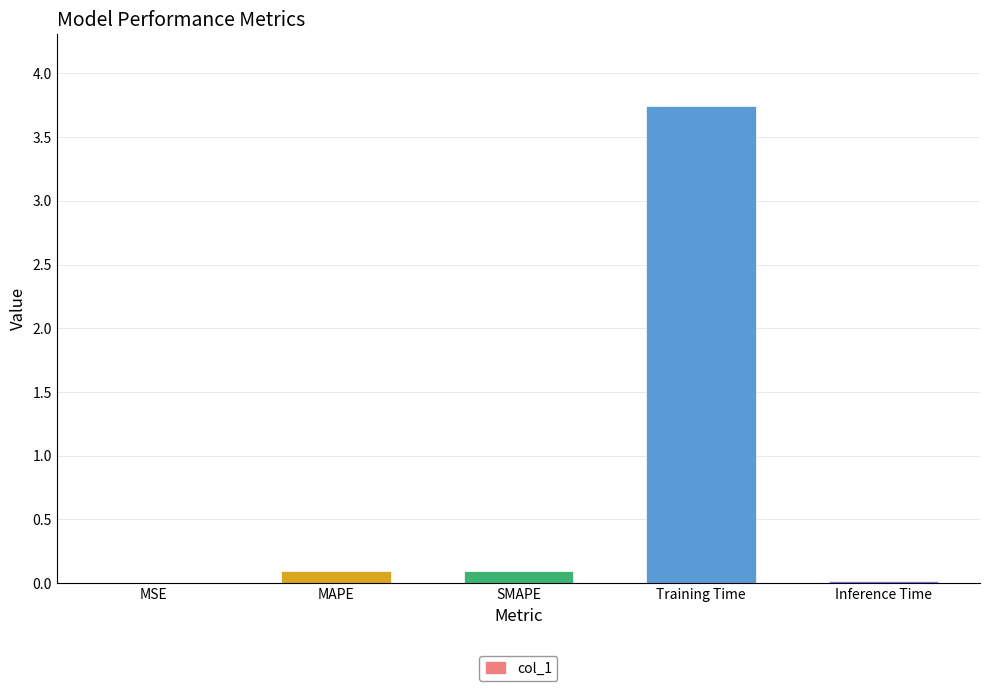

What is the average value?

0.8